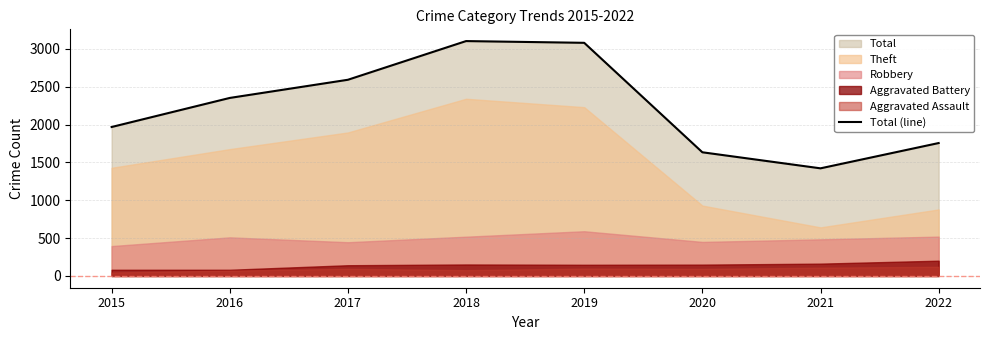

What is the value of the 8th point from the left?

1756